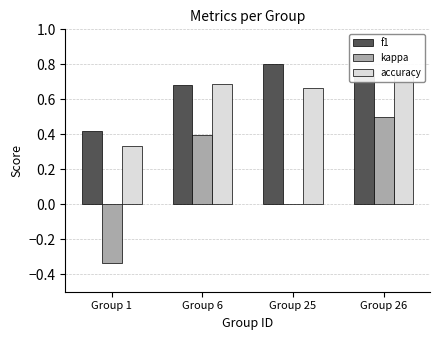

Is it true that kappa equals -0.5 at Group 25?

False